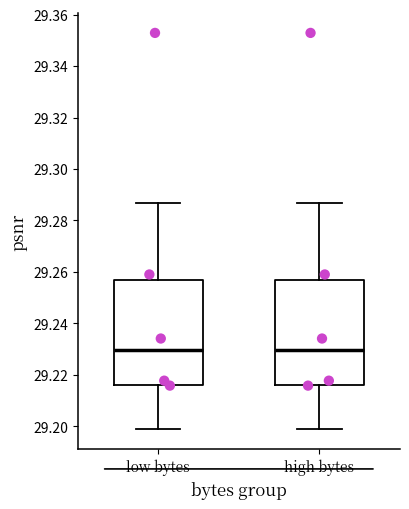

Where does the lower whisker of the box for low bytes end on the y-axis? The values are not printed on the chart, so give them approximately, as read against the axis.

29.198